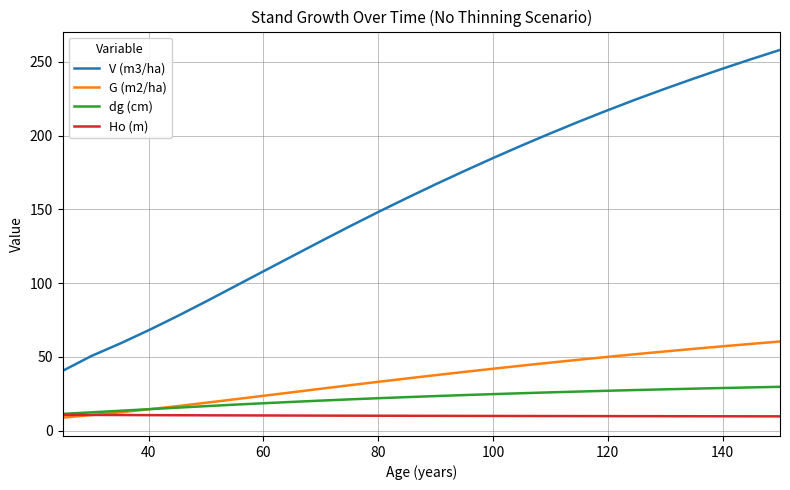

What is the lowest value of the G (m2/ha) series?

8.9